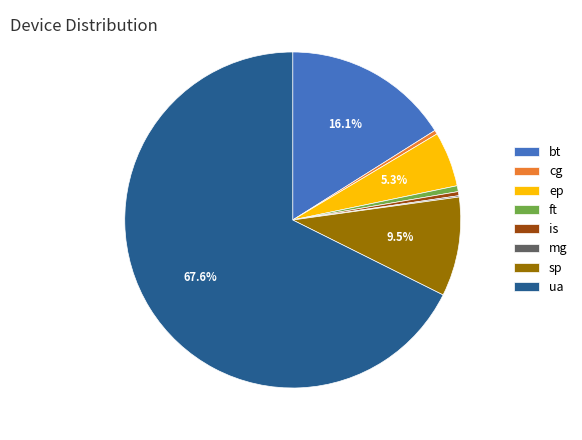

Between sp and ep, which is larger?

sp